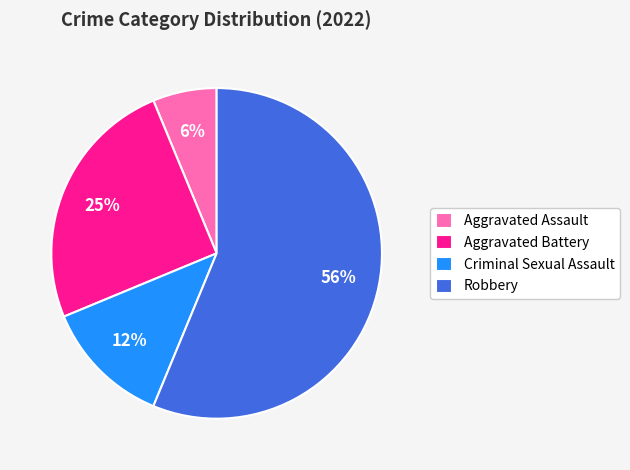

Rank the categories by value from lowest to highest.

Aggravated Assault, Criminal Sexual Assault, Aggravated Battery, Robbery